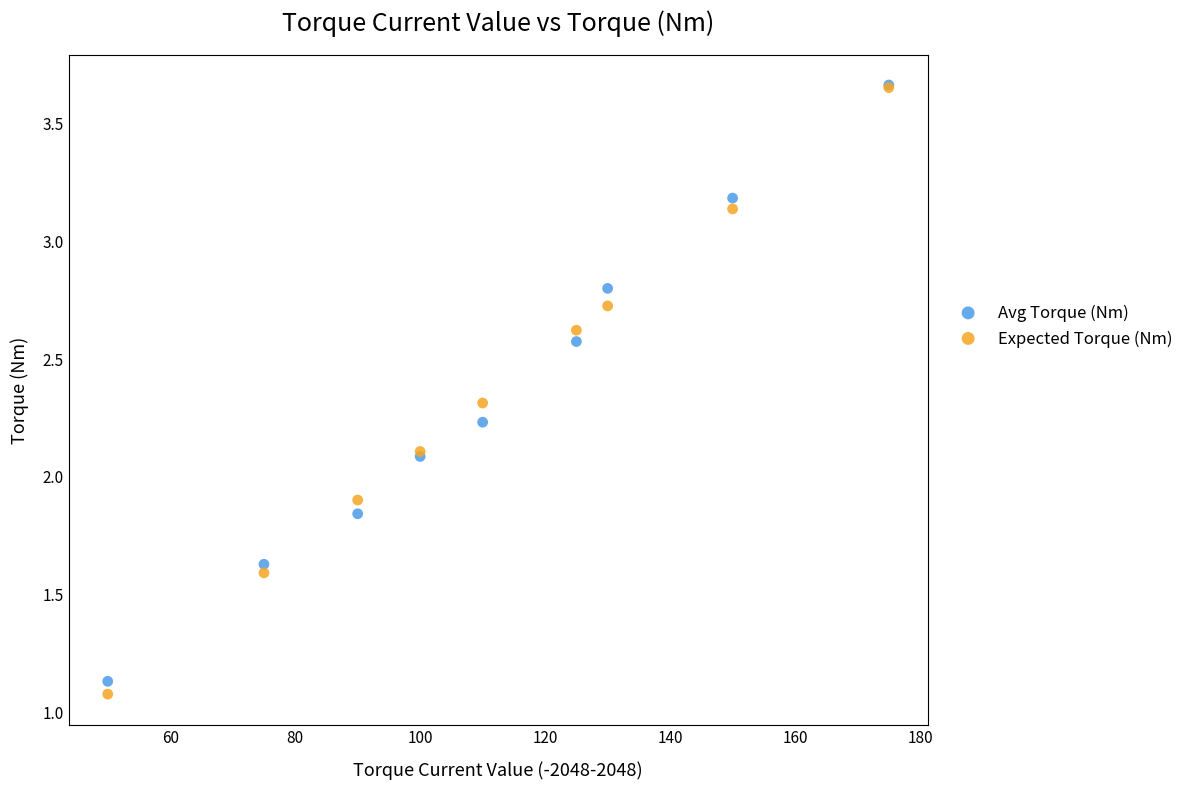

Which series has the widest spread of Y values?

Expected Torque (Nm)